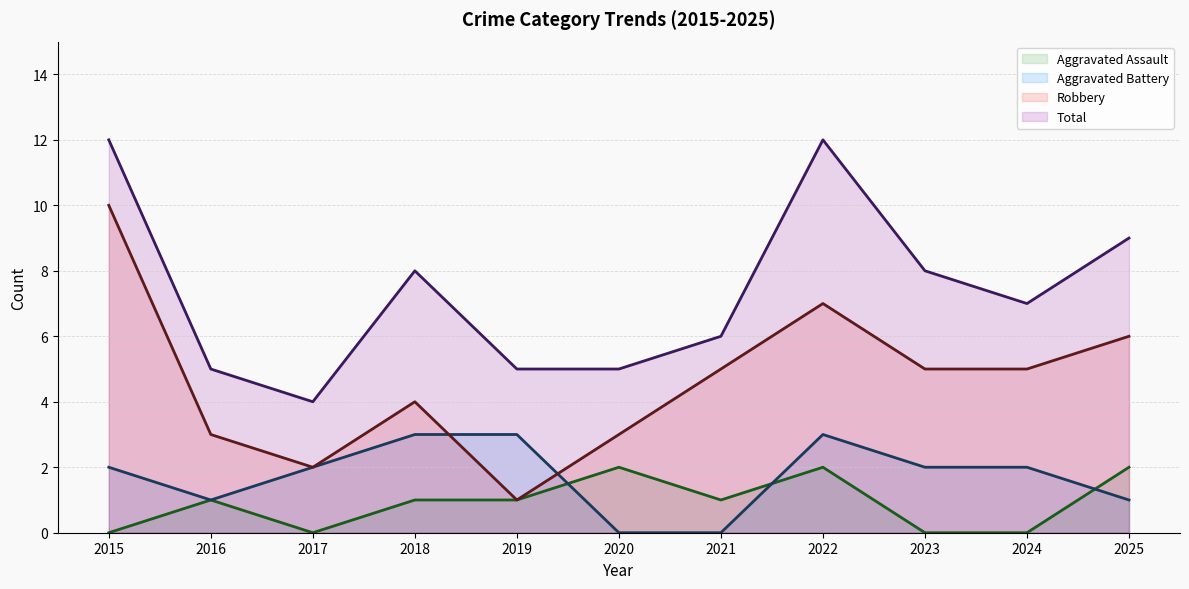

At which category is the sum across all series the highest?

2015